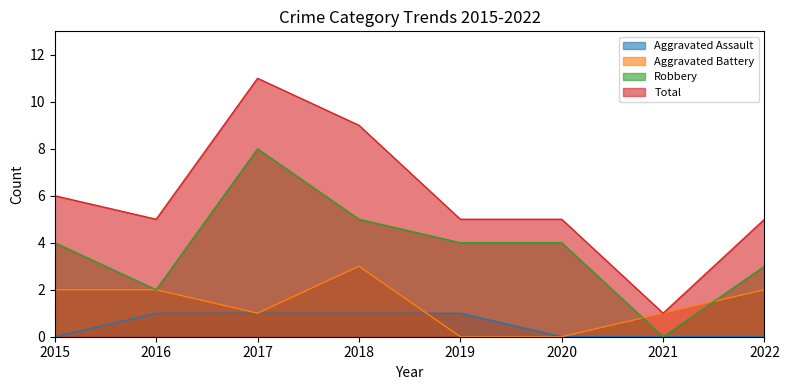

How many Aggravated Assault values are between 0 and 1?

8